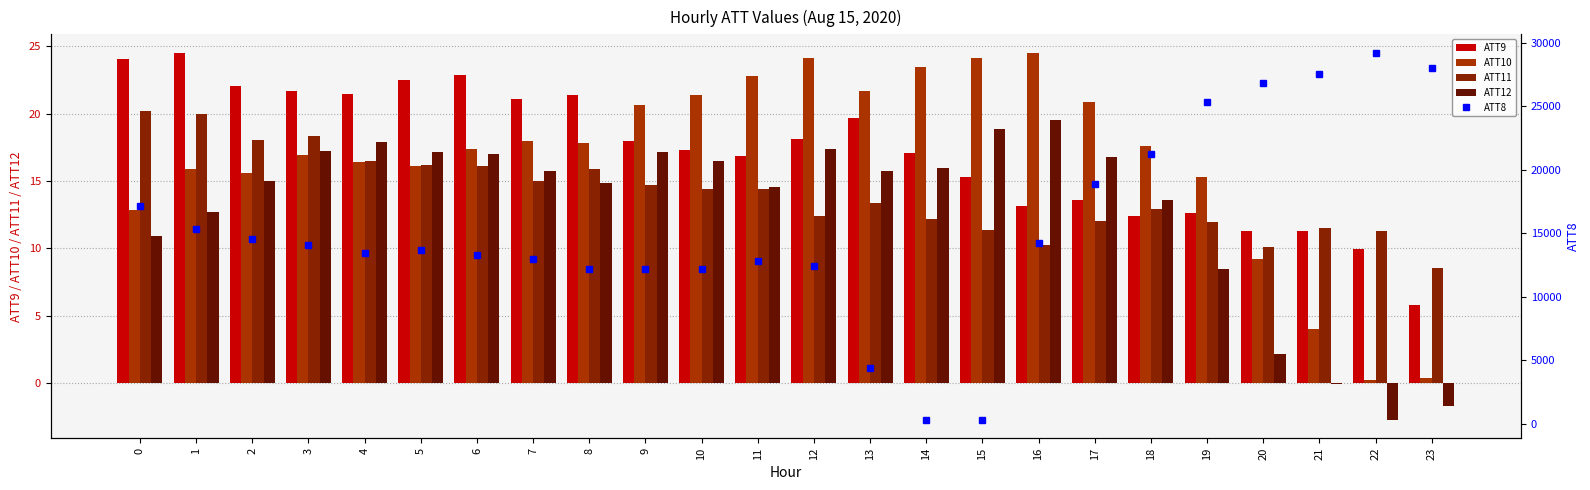

Reading left to right, transcribe all the data shown in this chart.

ATT9: 0=24.1	1=24.5	2=22.1	3=21.7	4=21.5	5=22.5	6=22.9	7=21.1	8=21.4	9=18.0	10=17.3	11=16.9	12=18.1	13=19.7	14=17.1	15=15.3	16=13.2	17=13.6	18=12.4	19=12.7	20=11.3	21=11.3	22=10.0	23=5.8
ATT10: 0=12.8	1=15.9	2=15.6	3=16.9	4=16.4	5=16.1	6=17.4	7=18.0	8=17.8	9=20.7	10=21.4	11=22.8	12=24.1	13=21.7	14=23.5	15=24.1	16=24.5	17=20.9	18=17.6	19=15.3	20=9.2	21=4.0	22=0.2	23=0.4
ATT11: 0=20.2	1=20.0	2=18.1	3=18.4	4=16.5	5=16.2	6=16.1	7=15.0	8=15.9	9=14.7	10=14.4	11=14.4	12=12.4	13=13.4	14=12.2	15=11.4	16=10.2	17=12.0	18=12.9	19=11.9	20=10.1	21=11.5	22=11.3	23=8.6
ATT12: 0=10.9	1=12.7	2=15.0	3=17.2	4=17.9	5=17.2	6=17.0	7=15.8	8=14.9	9=17.2	10=16.5	11=14.5	12=17.4	13=15.7	14=16.0	15=18.9	16=19.5	17=16.8	18=13.6	19=8.5	20=2.2	21=-0.1	22=-2.7	23=-1.7
ATT8: 0=17100.0	1=15300.0	2=14500.0	3=14100.0	4=13400.0	5=13700.0	6=13300.0	7=13000.0	8=12200.0	9=12200.0	10=12200.0	11=12800.0	12=12400.0	13=4400.0	14=300.0	15=300.0	16=14200.0	17=18900.0	18=21200.0	19=25300.0	20=26800.0	21=27500.0	22=29200.0	23=28000.0